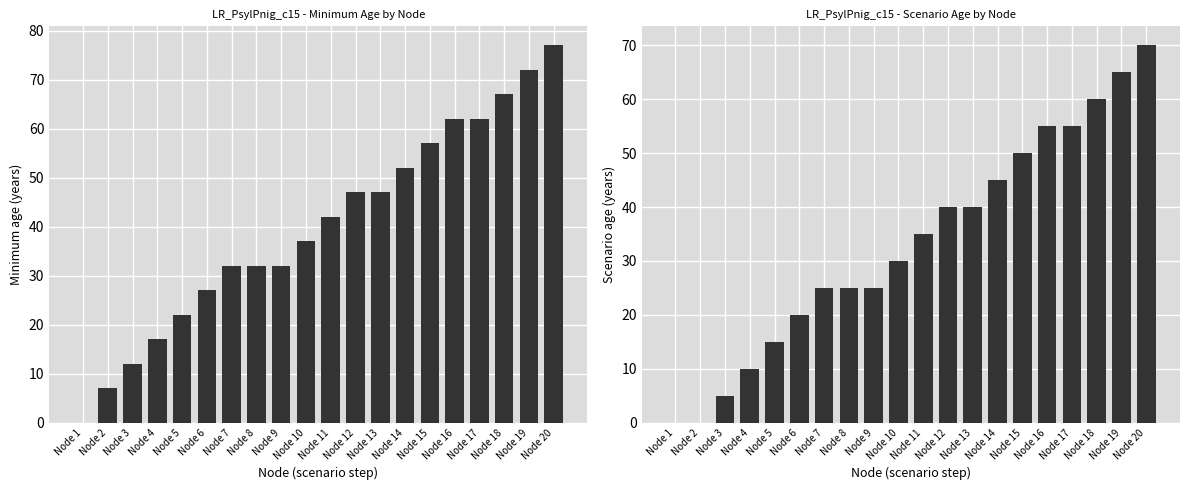

What is the difference between the Minimum_age values at Node 1 and Node 20?

77